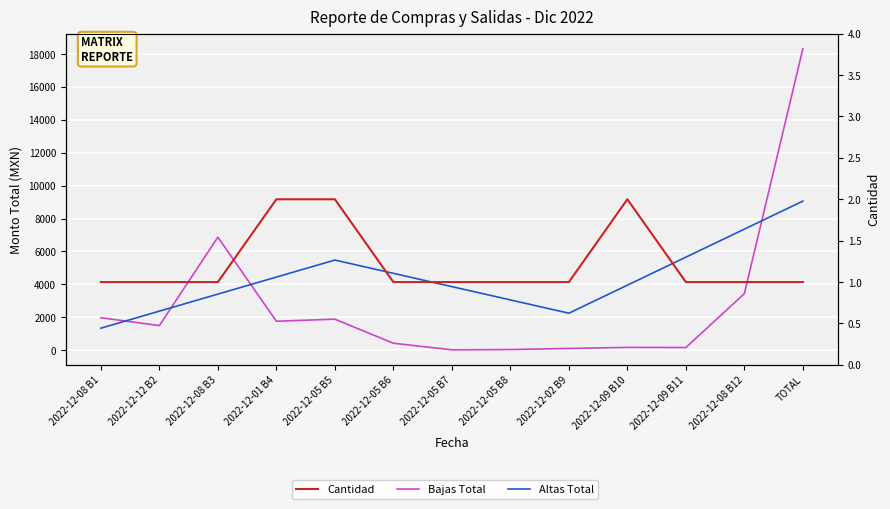

True or false: Cantidad has a value of 2.0 at 2022-12-01 B4.

True